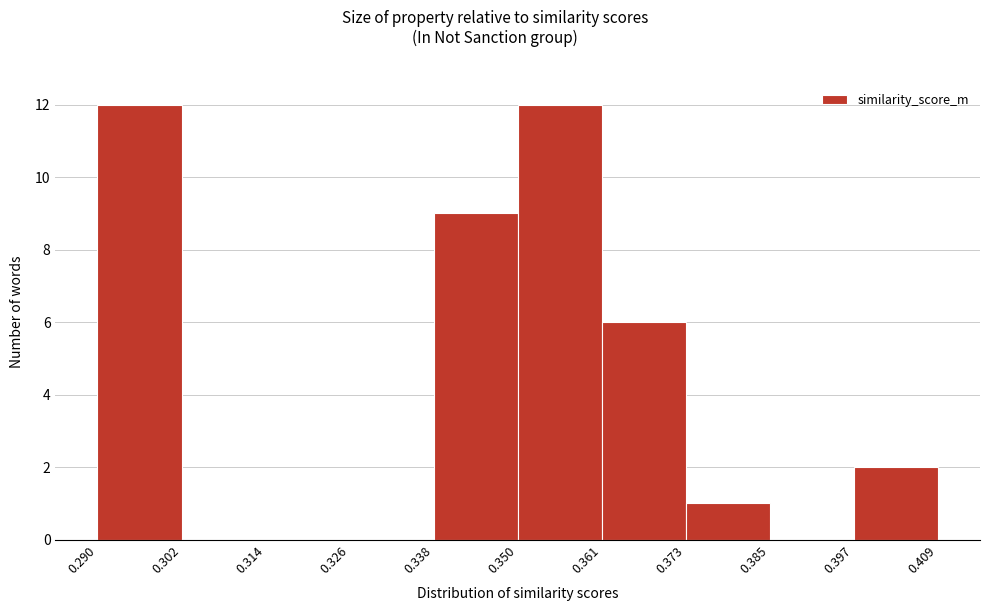

What is the height of the bar covering 0.290 to 0.302 on the x-axis? The values are not printed on the chart, so give them approximately, as read against the axis.

12